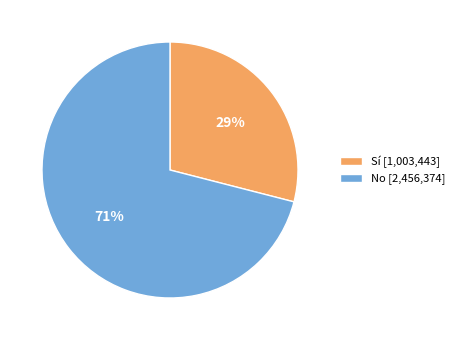

Which category has the smallest portion of the pie?

Sí